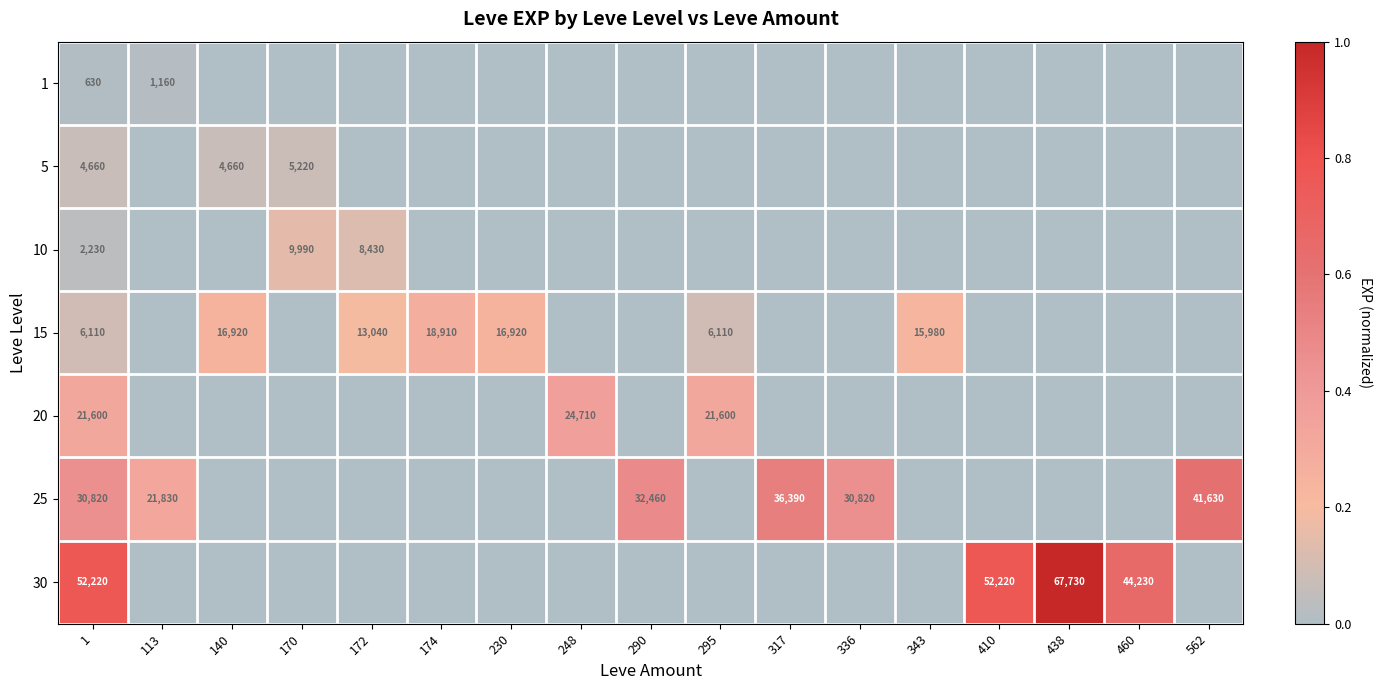

Which label corresponds to the smallest value in the chart?

140